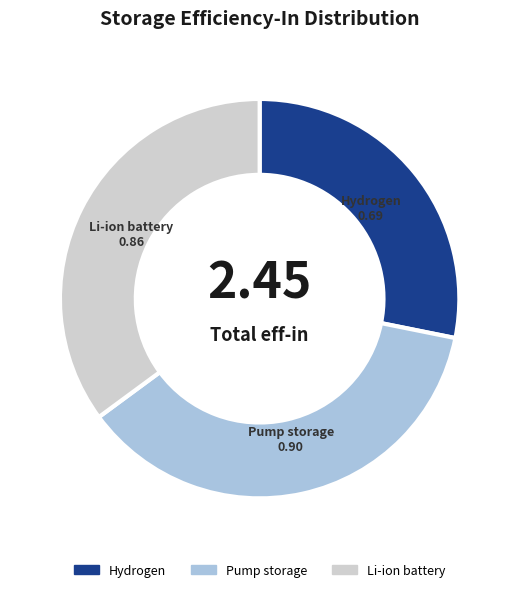

Is Li-ion battery the majority of the pie?

No